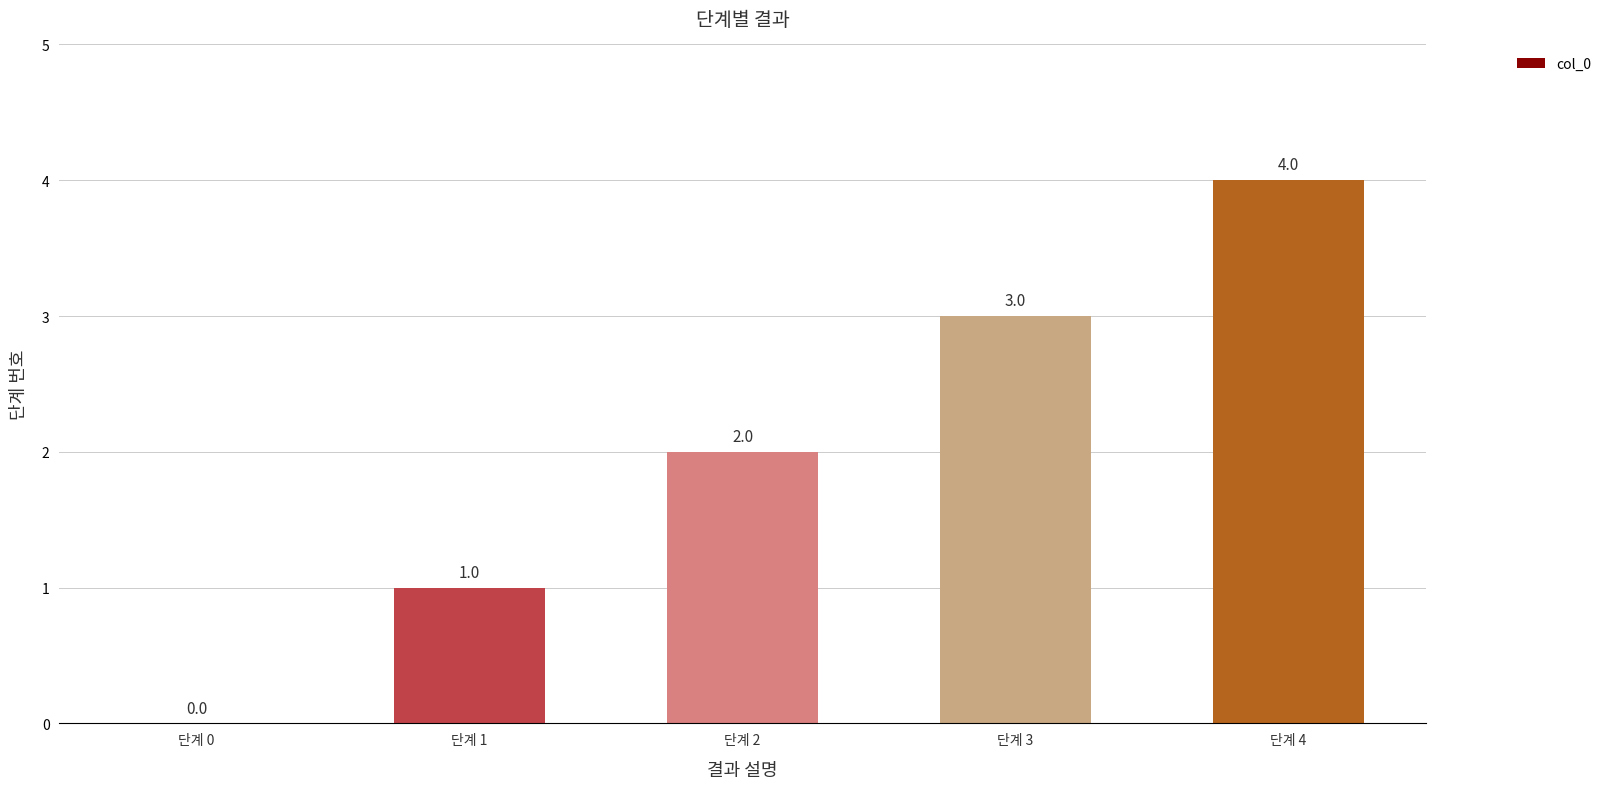

How many values are between 1 and 3?

3